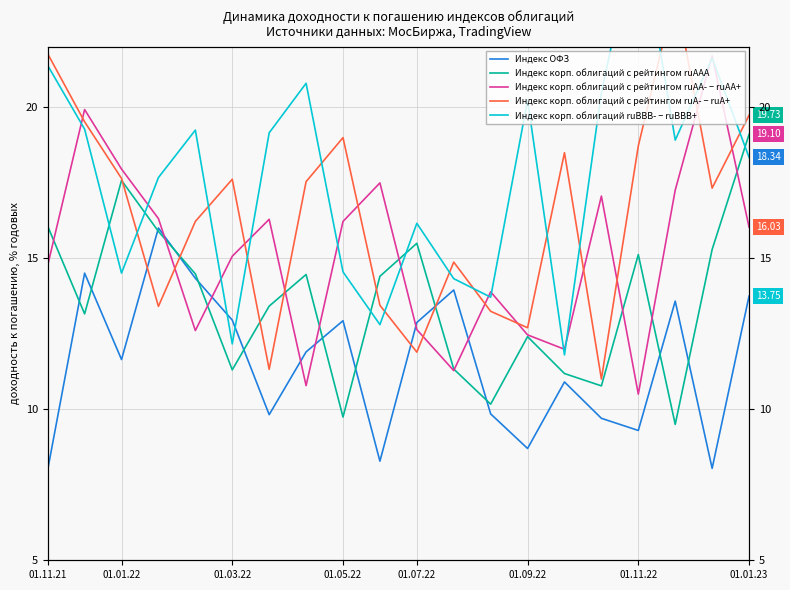

True or false: Индекс корп. облигаций с рейтингом ruAAA has more than 1 interior local peaks.

True